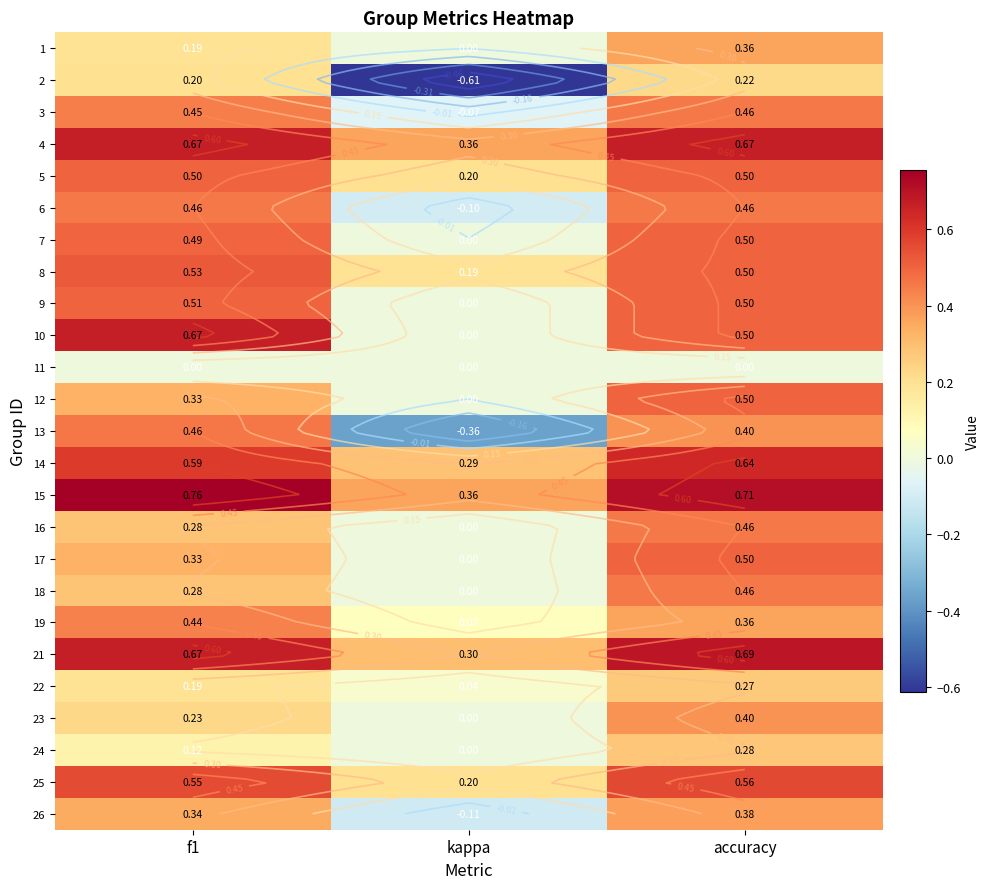

What is the spread (max minus min) of values at f1?

0.8